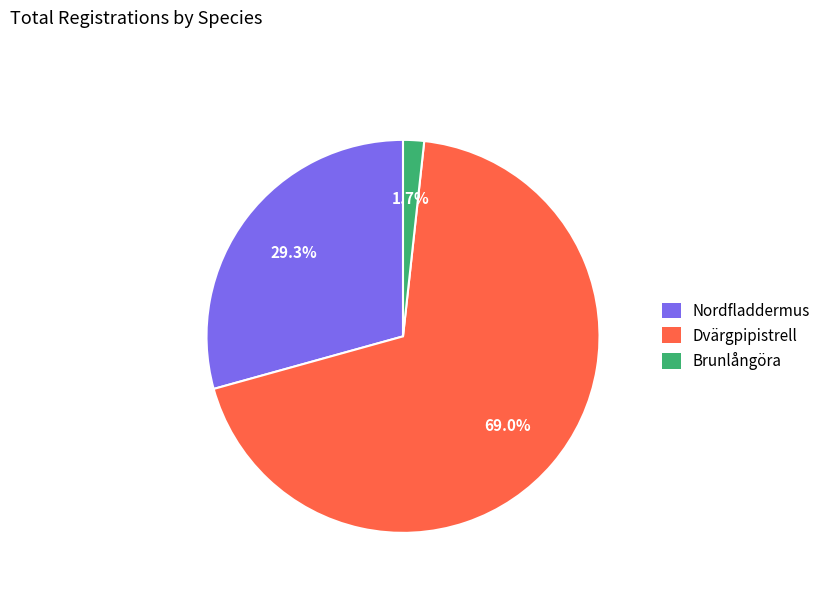

Between Nordfladdermus and Brunlångöra, which is larger?

Nordfladdermus